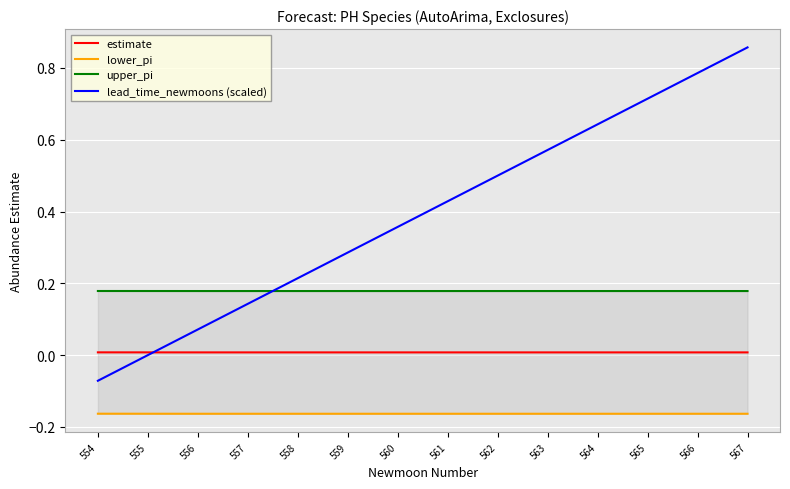

Reading right to left, list all the values displayed in this chart.

estimate: 567=0.0	566=0.0	565=0.0	564=0.0	563=0.0	562=0.0	561=0.0	560=0.0	559=0.0	558=0.0	557=0.0	556=0.0	555=0.0	554=0.0
lower_pi: 567=-0.2	566=-0.2	565=-0.2	564=-0.2	563=-0.2	562=-0.2	561=-0.2	560=-0.2	559=-0.2	558=-0.2	557=-0.2	556=-0.2	555=-0.2	554=-0.2
upper_pi: 567=0.2	566=0.2	565=0.2	564=0.2	563=0.2	562=0.2	561=0.2	560=0.2	559=0.2	558=0.2	557=0.2	556=0.2	555=0.2	554=0.2
lead_time_newmoons (scaled): 567=0.9	566=0.8	565=0.7	564=0.6	563=0.6	562=0.5	561=0.4	560=0.4	559=0.3	558=0.2	557=0.1	556=0.1	555=0.0	554=-0.1